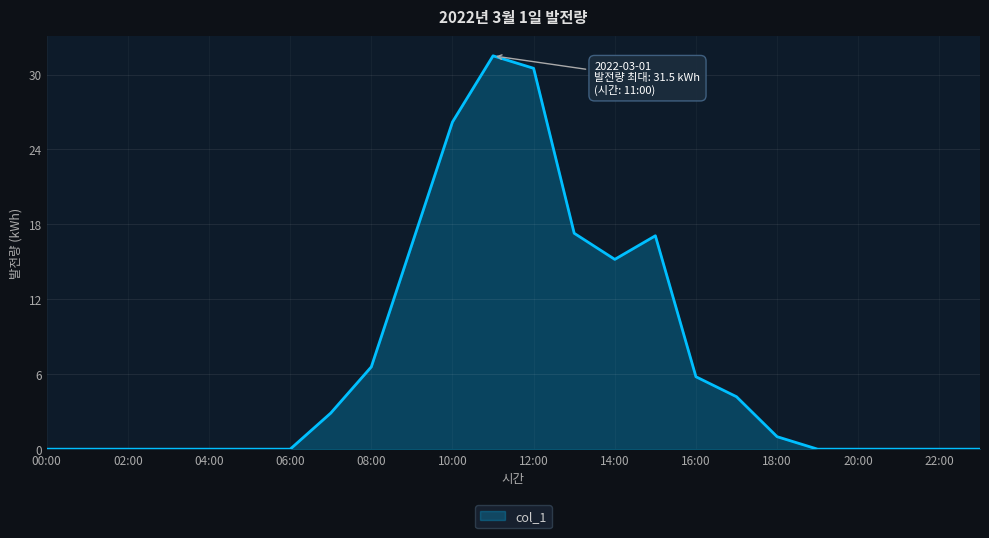

What is the maximum value shown in the chart?

31.5